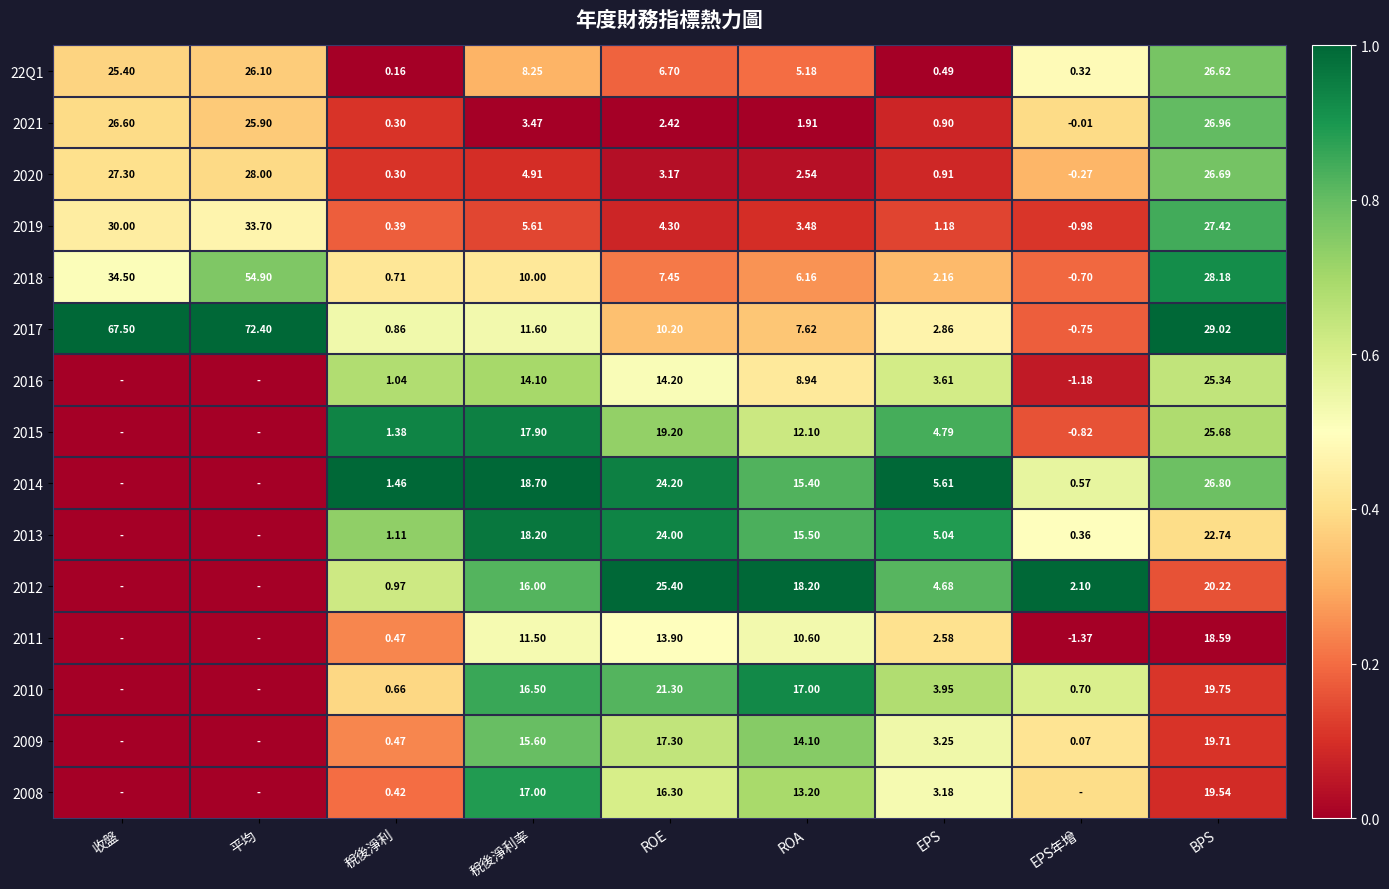

The 2018 series shows 0.8 at 收盤. True or false?

False